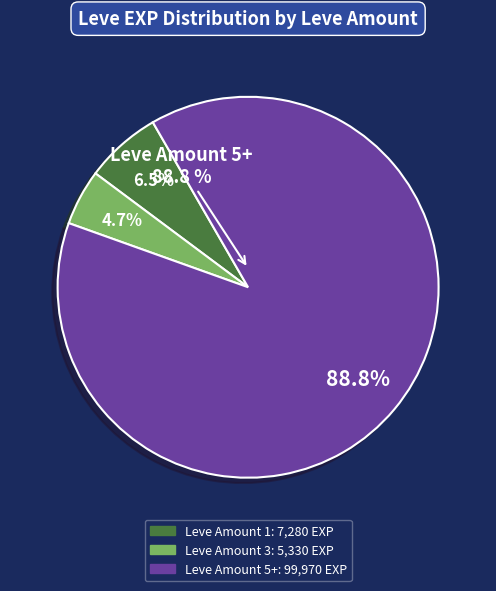

Does 1 represent more than half of the total?

No